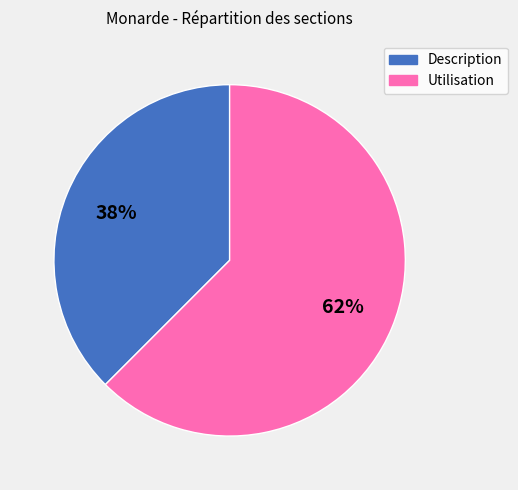

Which category has the smallest portion of the pie?

Description